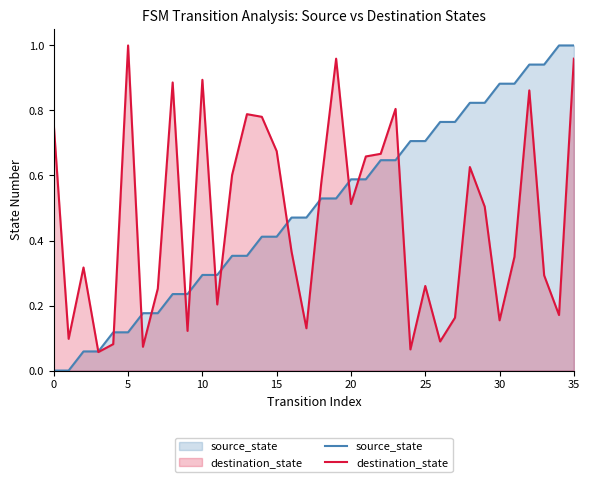

List the series in order of their overall mean, lowest first.

destination_state, source_state